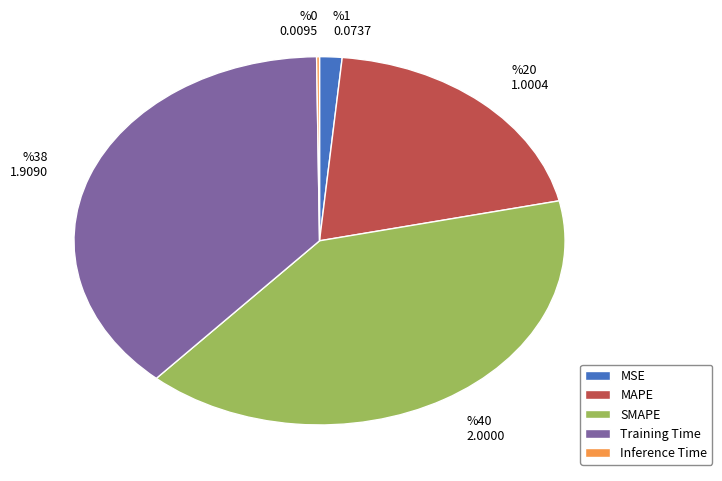

The SMAPE slice represents 40% of the pie. True or false?

True